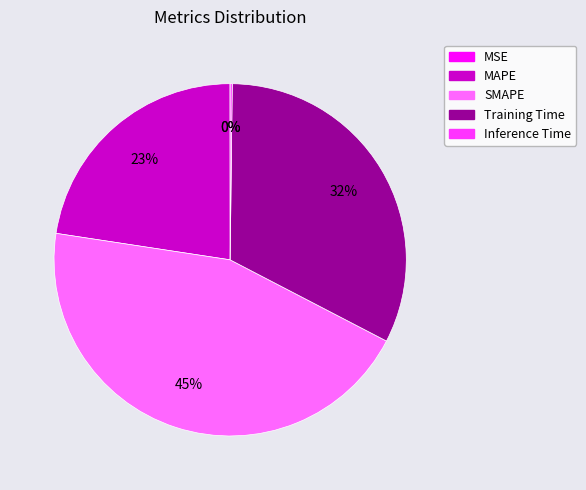

To the nearest percent, what is the average slice percentage?

20%